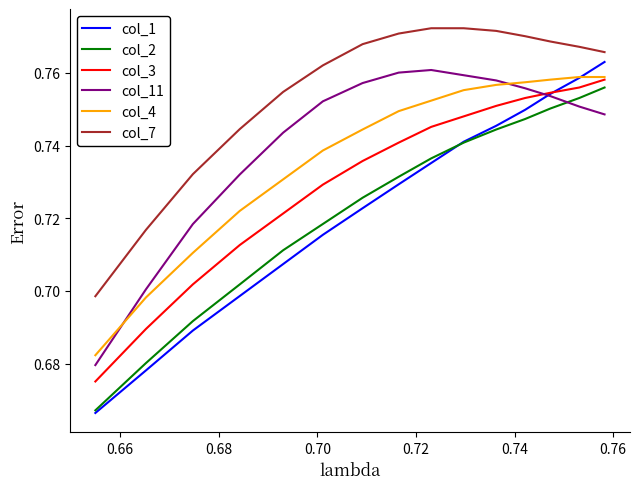

Which series has the largest range (max minus min)?

col_1